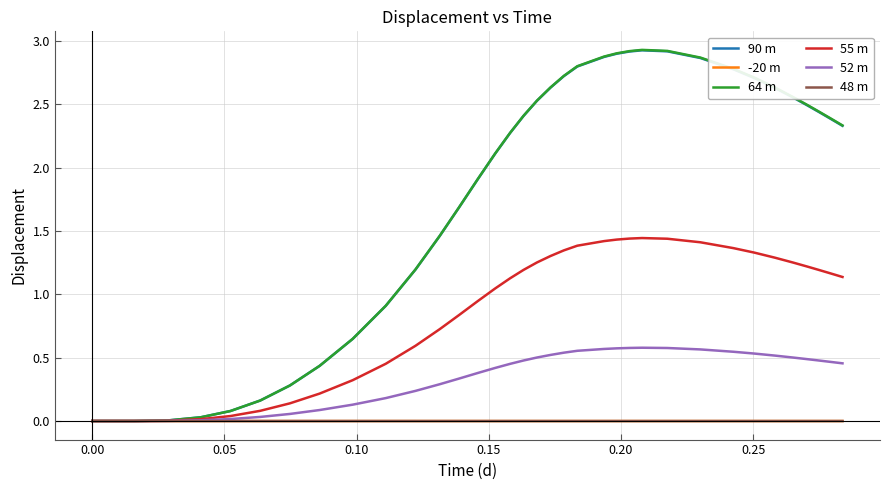

True or false: 90 m and 64 m intersect in this chart.

True